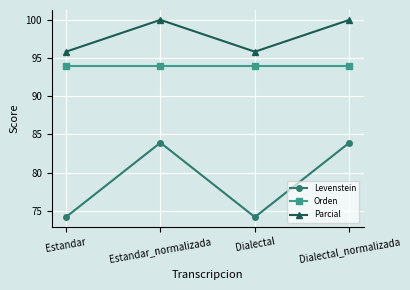

Reading left to right, list all the values displayed in this chart.

Levenstein: 74.2	83.9	74.2	83.9
Orden: 94.0	94.0	94.0	94.0
Parcial: 95.8	100.0	95.8	100.0